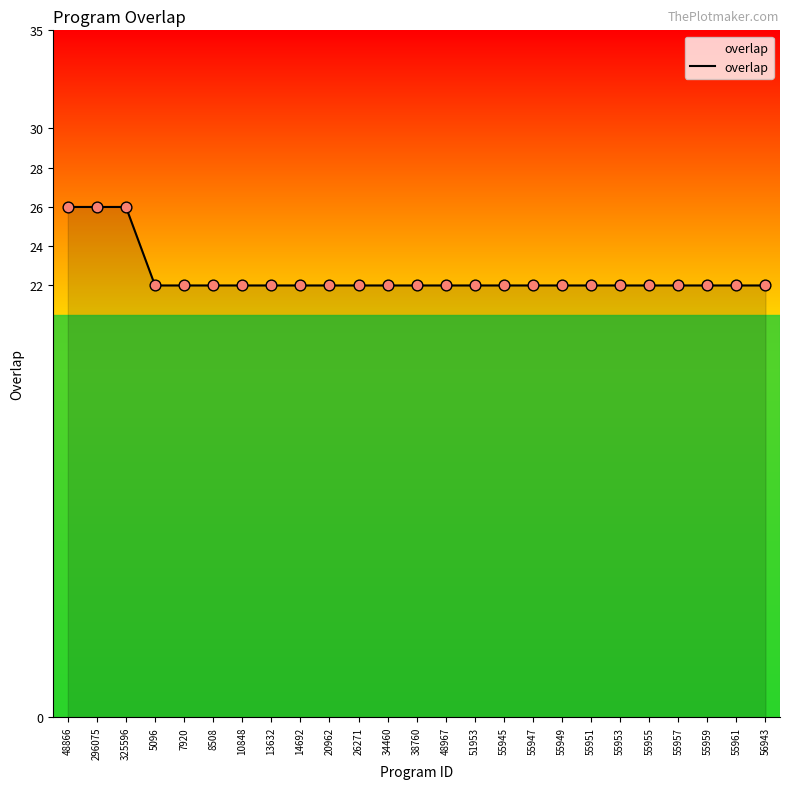

Between 48866 and 26271, which is larger?

48866